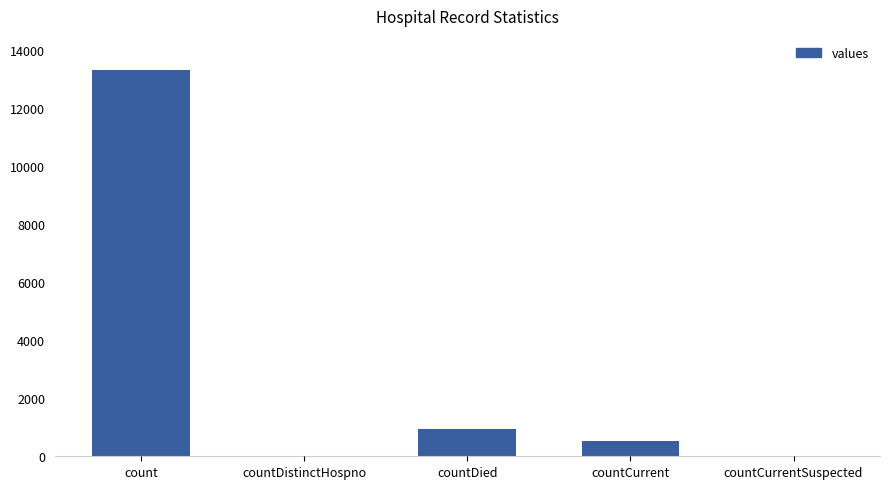

Where does the data first go above 533?

count